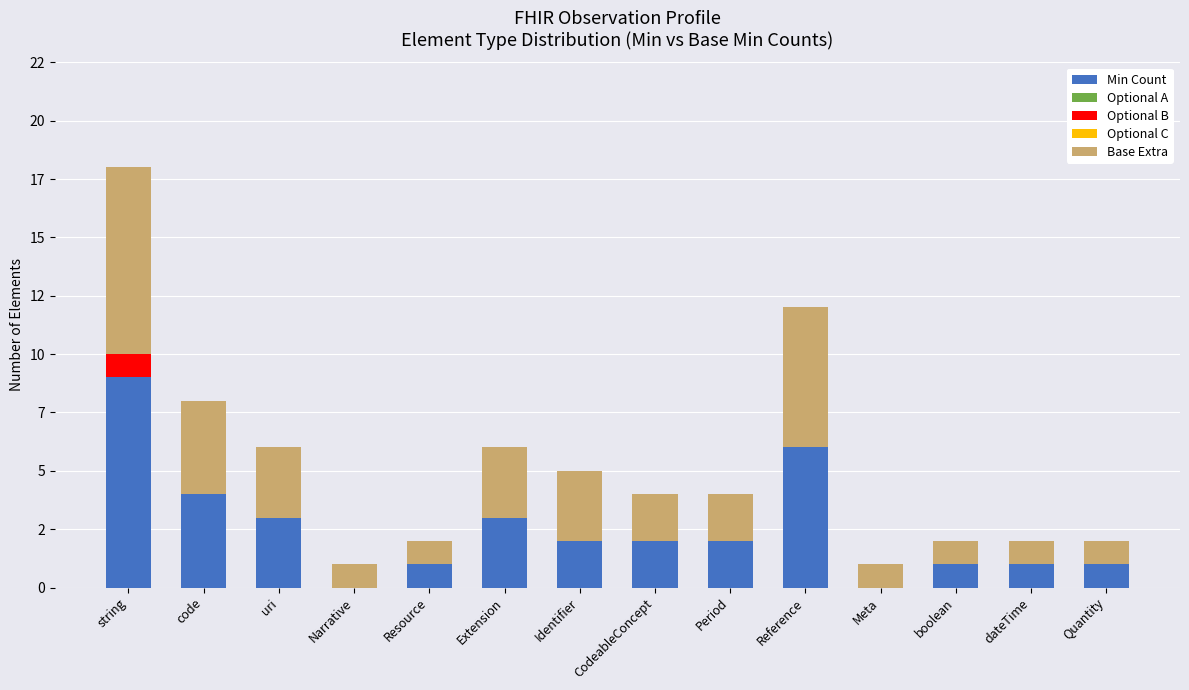

At which label does Min Count first exceed 2?

string